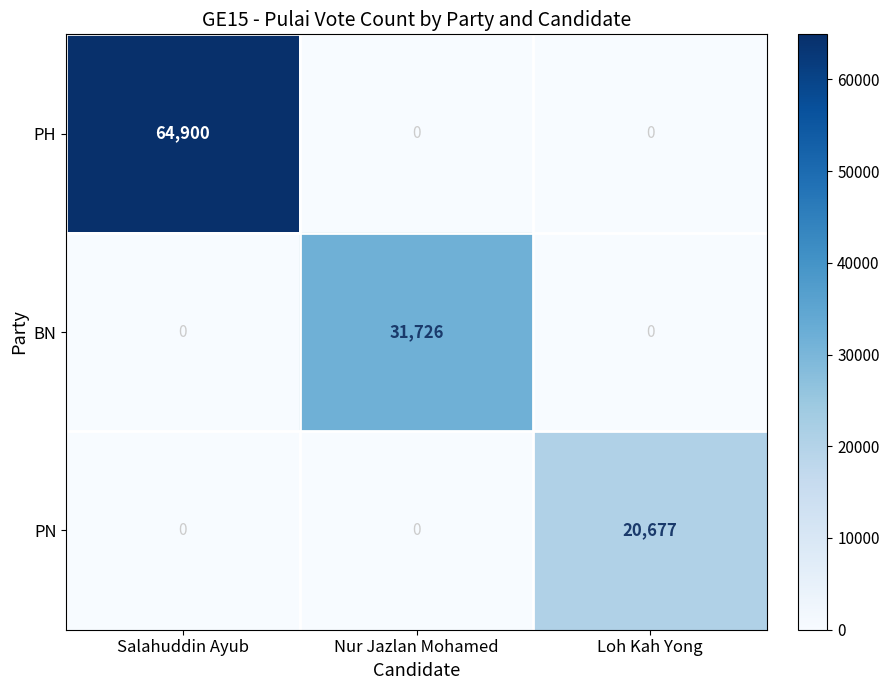

True or false: PN has a value of 0 at Nur Jazlan Mohamed.

True